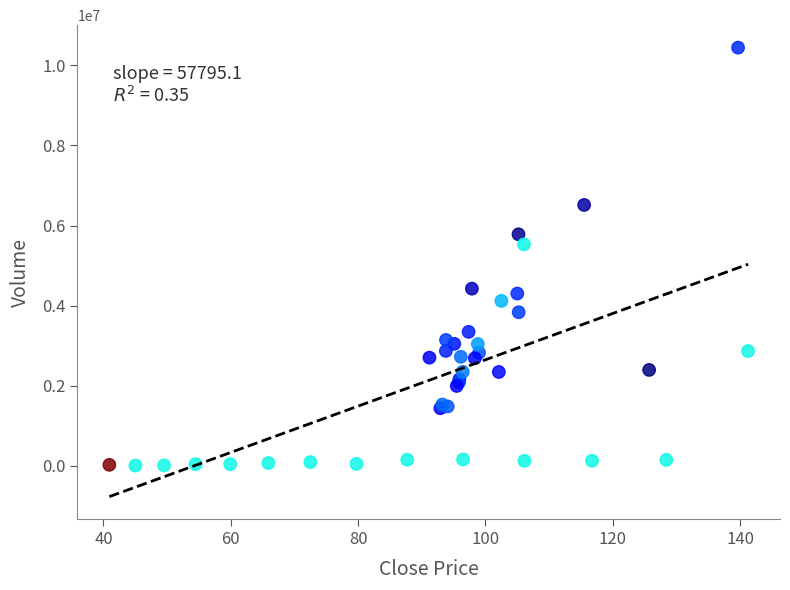

What Y value in the scatter plot is closest to 5224485?

5529298